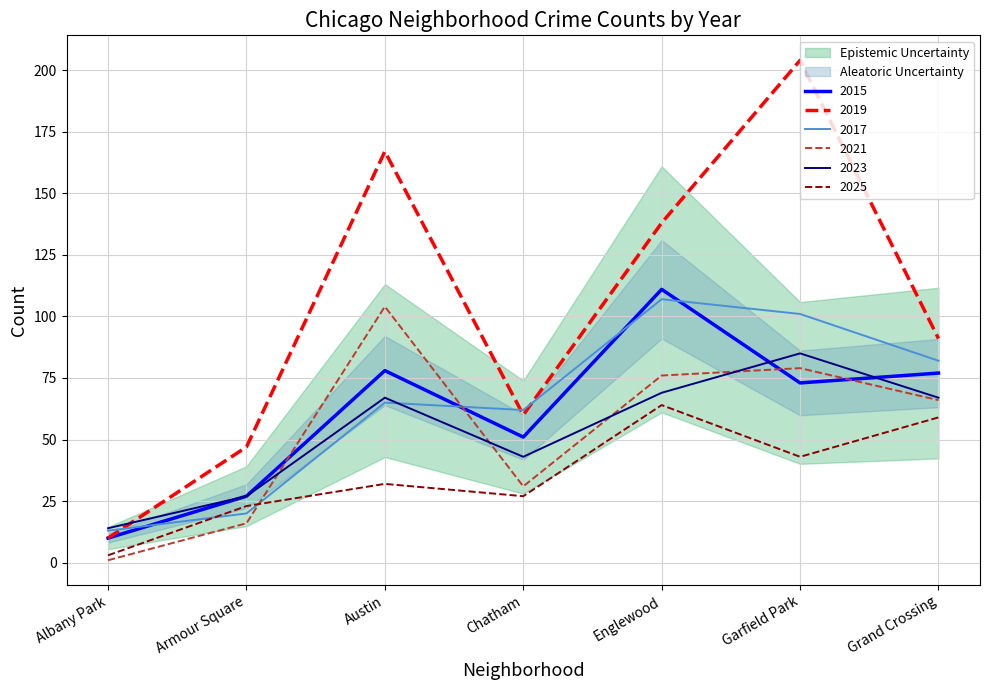

How many intersections are there between 2017 and 2021?

2